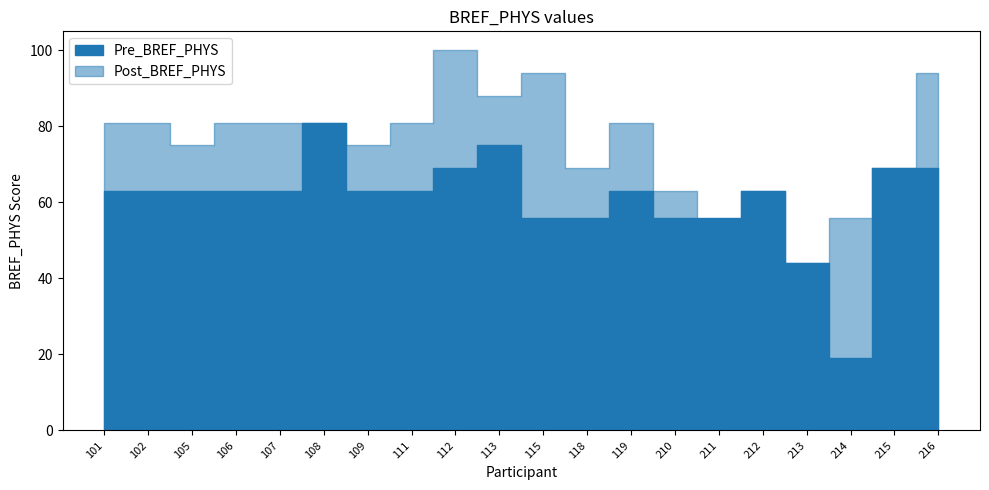

What are all the series names shown in the legend?

Pre_BREF_PHYS, Post_BREF_PHYS